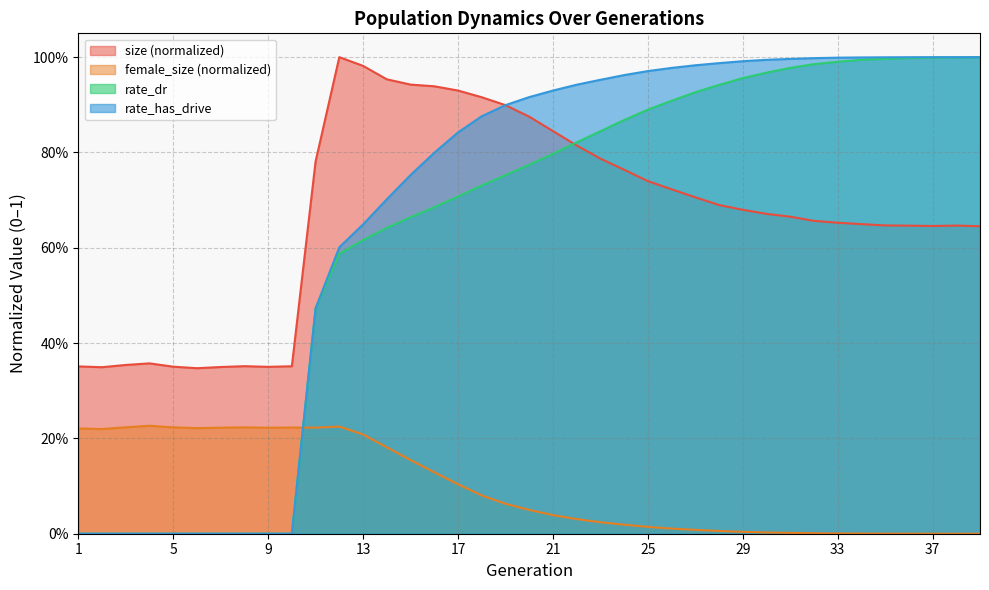

True or false: rate_dr and rate_has_drive intersect in this chart.

False